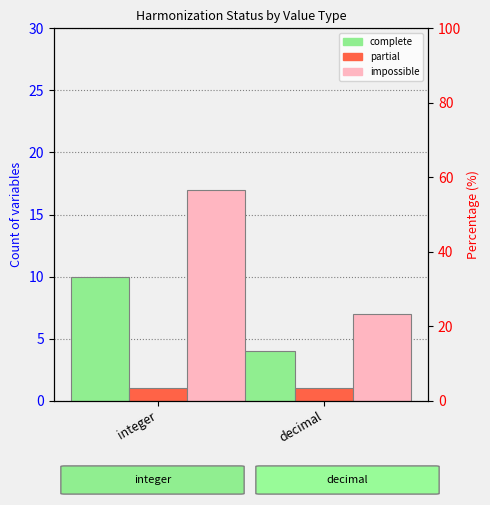

At integer, list the series in order from largest to smallest.

impossible, complete, partial